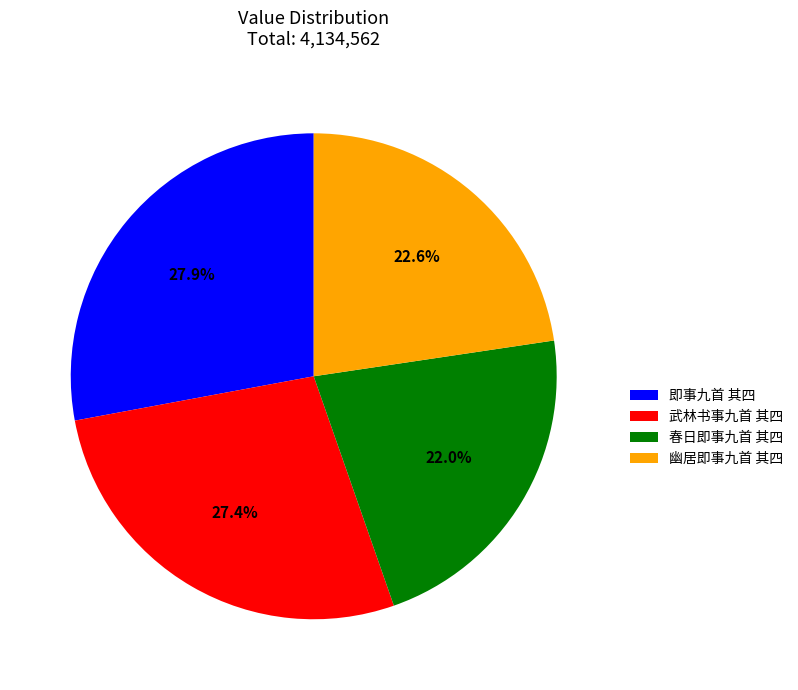

To the nearest percent, what is the difference between the 幽居即事九首 其四 and 春日即事九首 其四 slice percentages?

1%